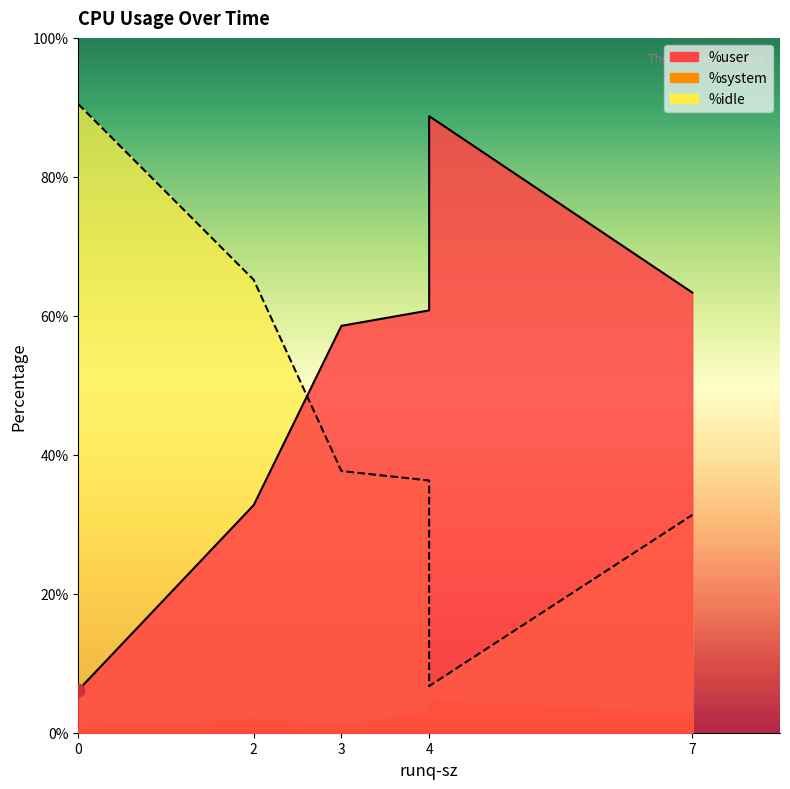

What are all the series names shown in the legend?

%user, %system, %idle